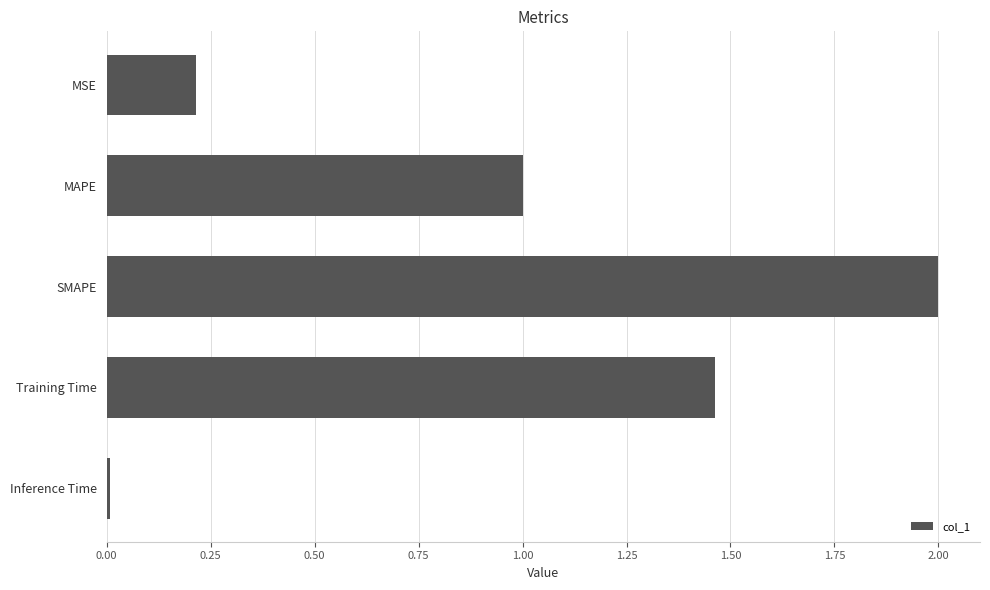

Is it true that the value at MSE is 0.2?

True